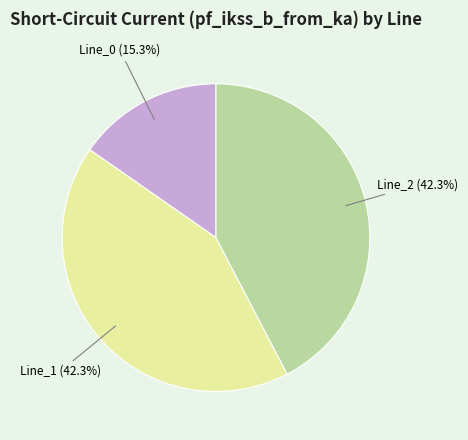

Is there any slice that represents more than half of the pie?

No